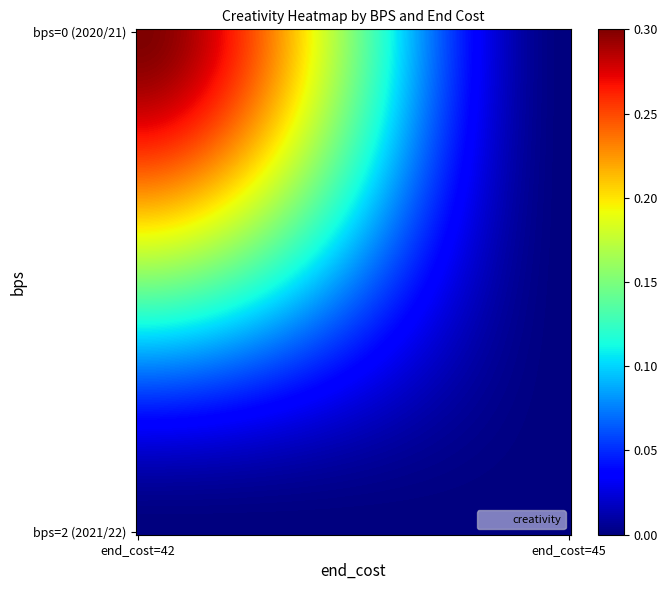

Reading left to right, list all the values displayed in this chart.

bps=0 (2020/21): 0.3	0.0
bps=2 (2021/22): 0.0	0.0